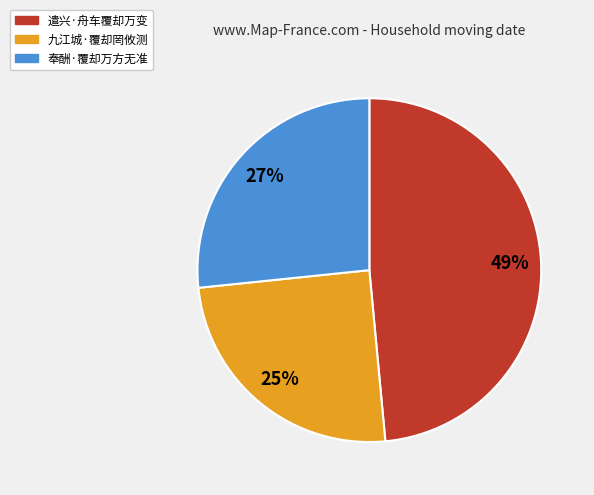

What is the largest slice in the pie chart?

遣兴·舟车覆却万变